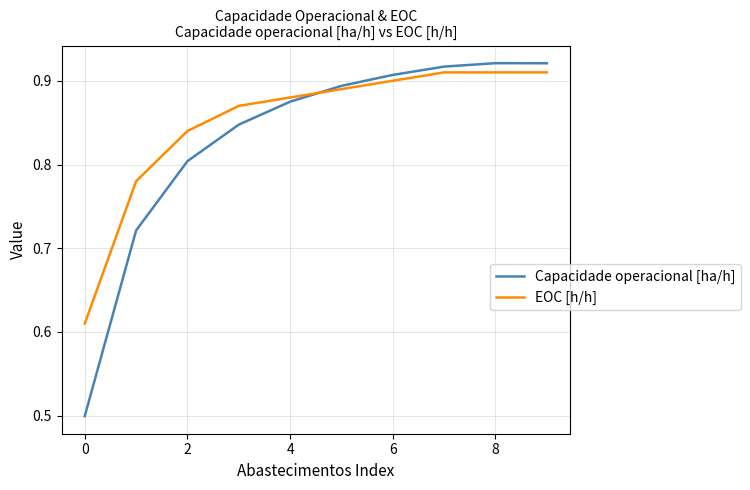

What is the difference between the maximum and second lowest values in the Capacidade operacional [ha/h] series?

0.2